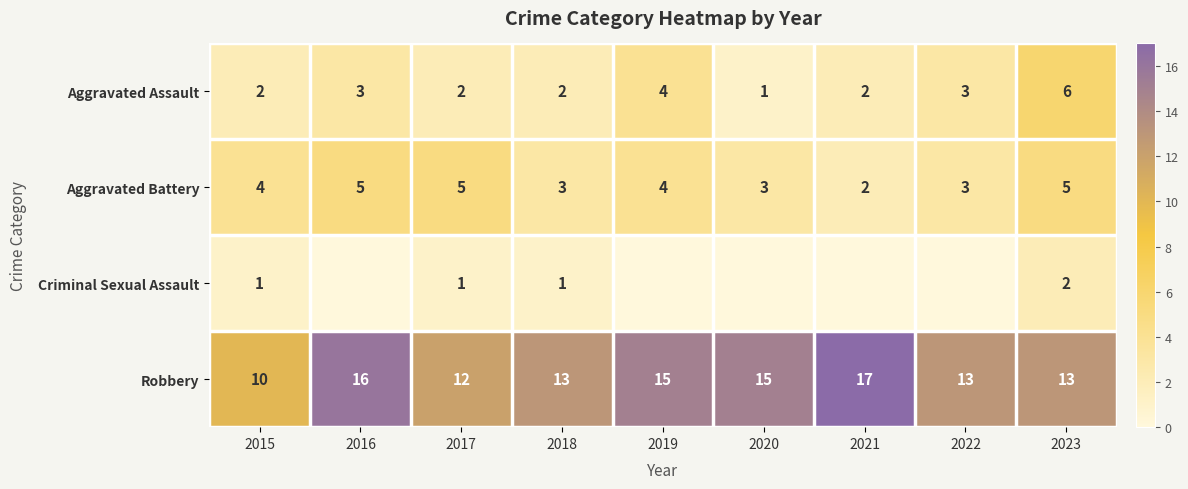

What is the difference between the maximum and minimum values in the Aggravated Assault series?

5